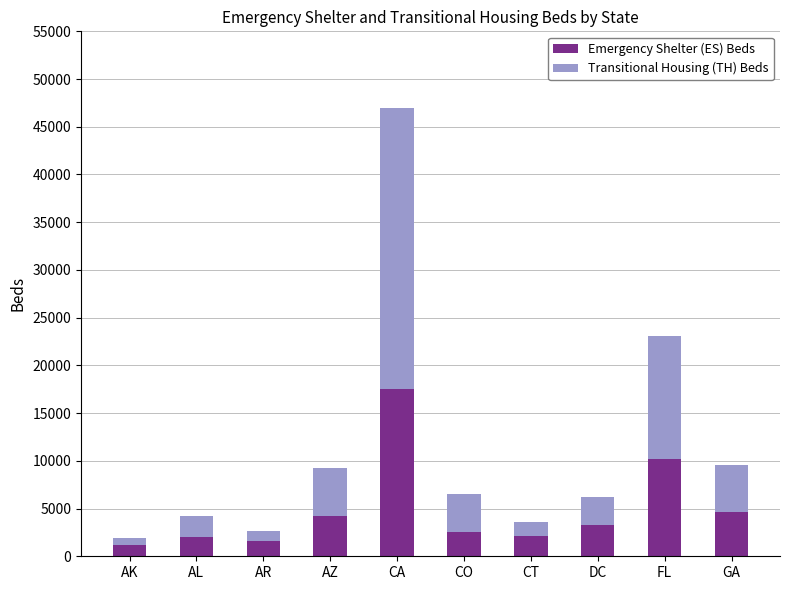

The value of Emergency Shelter (ES) Beds at FL is 10162. True or false?

True